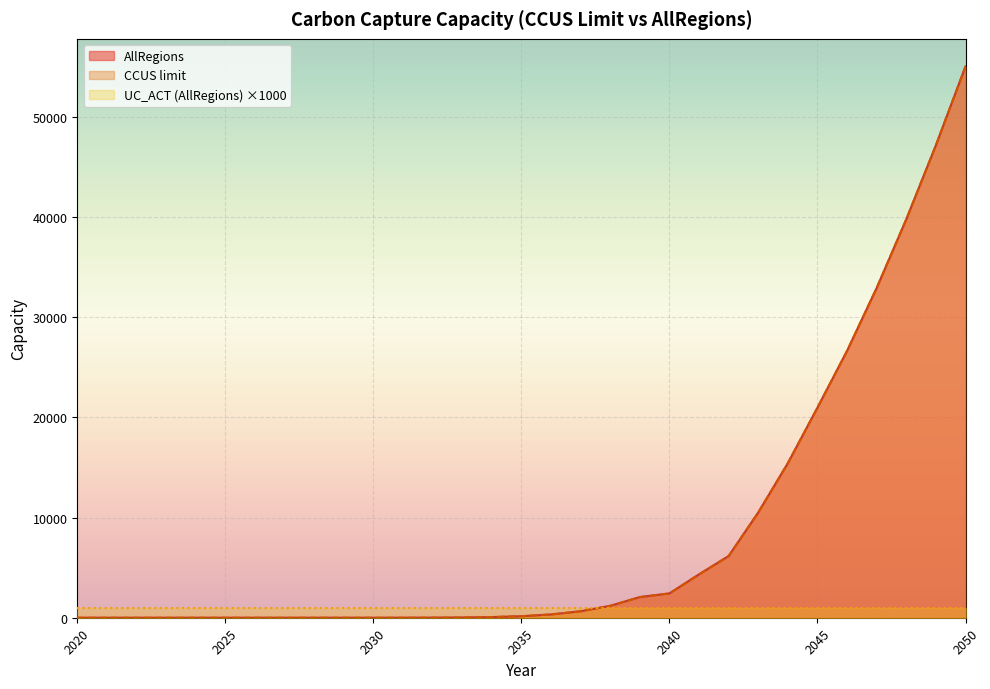

Which category has the highest value across all series?

2050